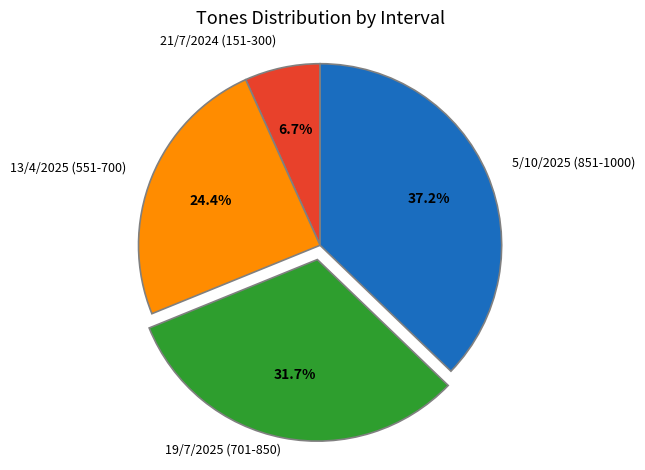

Is there a majority slice in this chart?

No